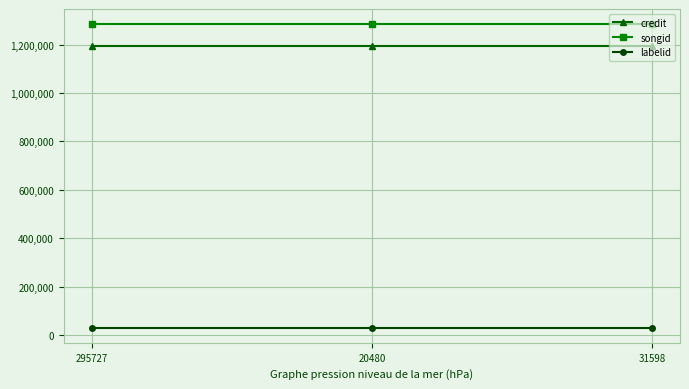

What is the smallest value displayed?

30571